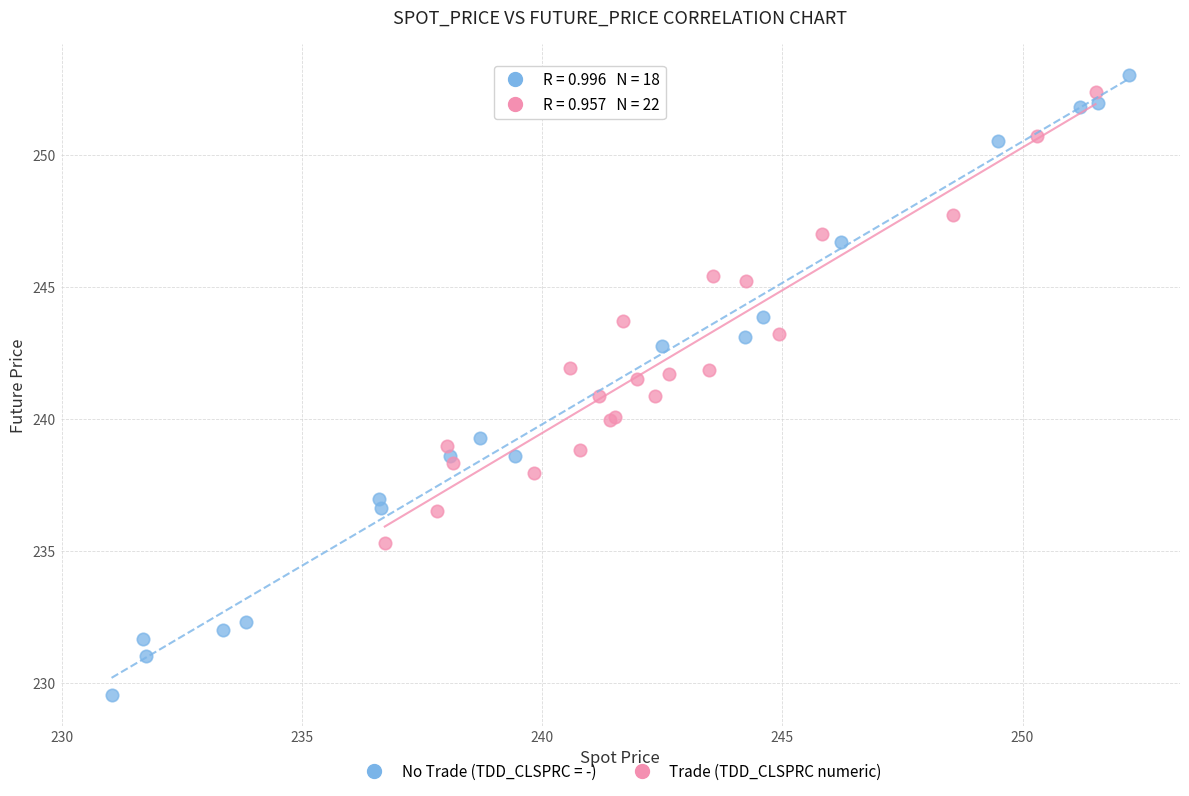

Which series contains the lowest Y value?

No Trade (TDD_CLSPRC = -)